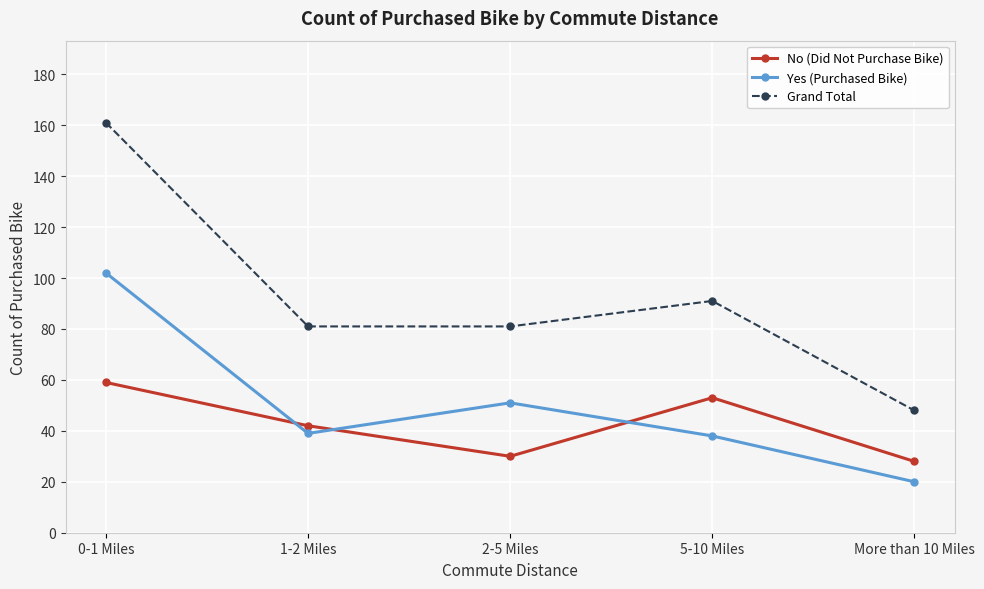

What position from the right is 2-5 Miles?

3